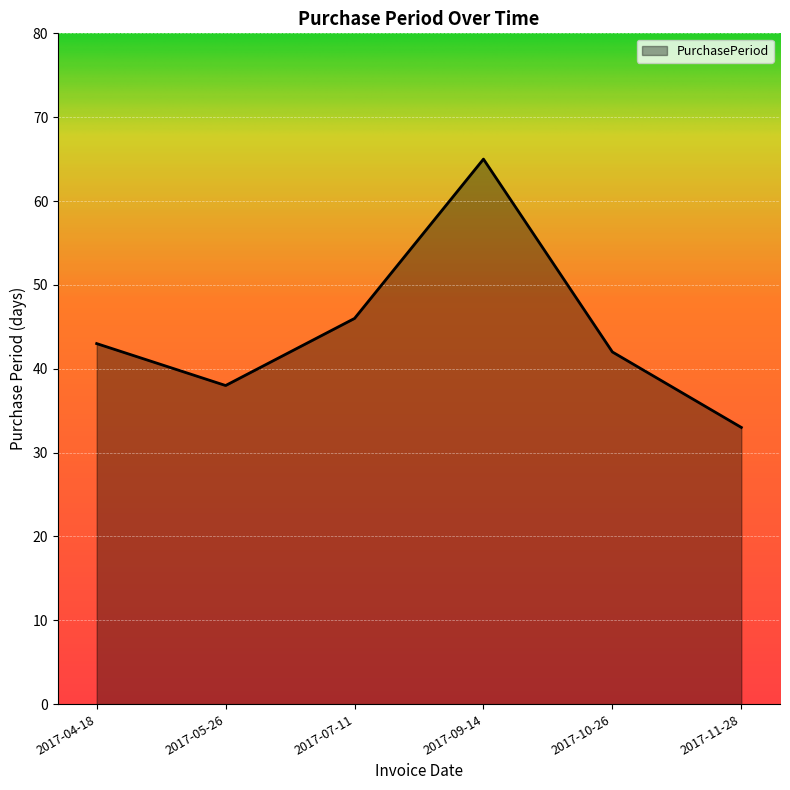

List the labels in order of value, largest first.

2017-09-14, 2017-07-11, 2017-04-18, 2017-10-26, 2017-05-26, 2017-11-28